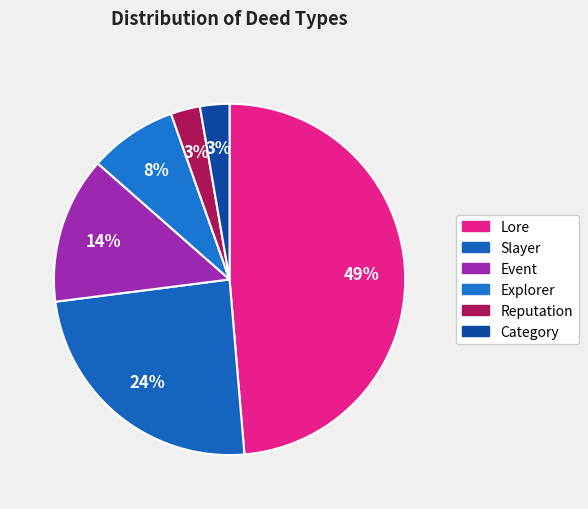

Is it true that Reputation is 13% of the pie?

False